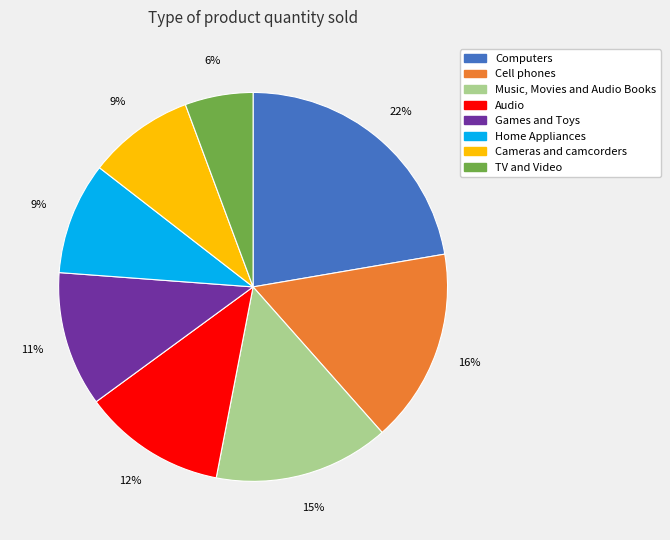

What percentage is the Cameras and camcorders slice, to the nearest percent?

9%